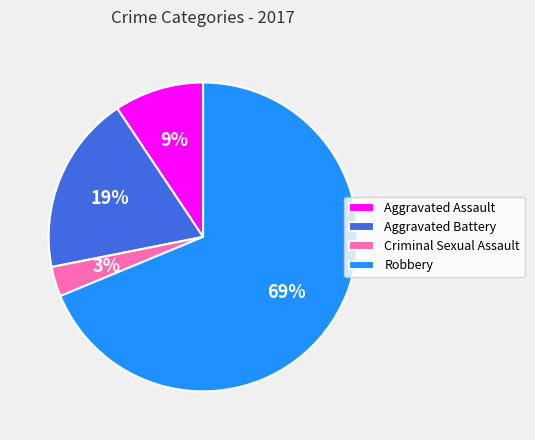

True or false: Aggravated Assault accounts for 23% of the total.

False